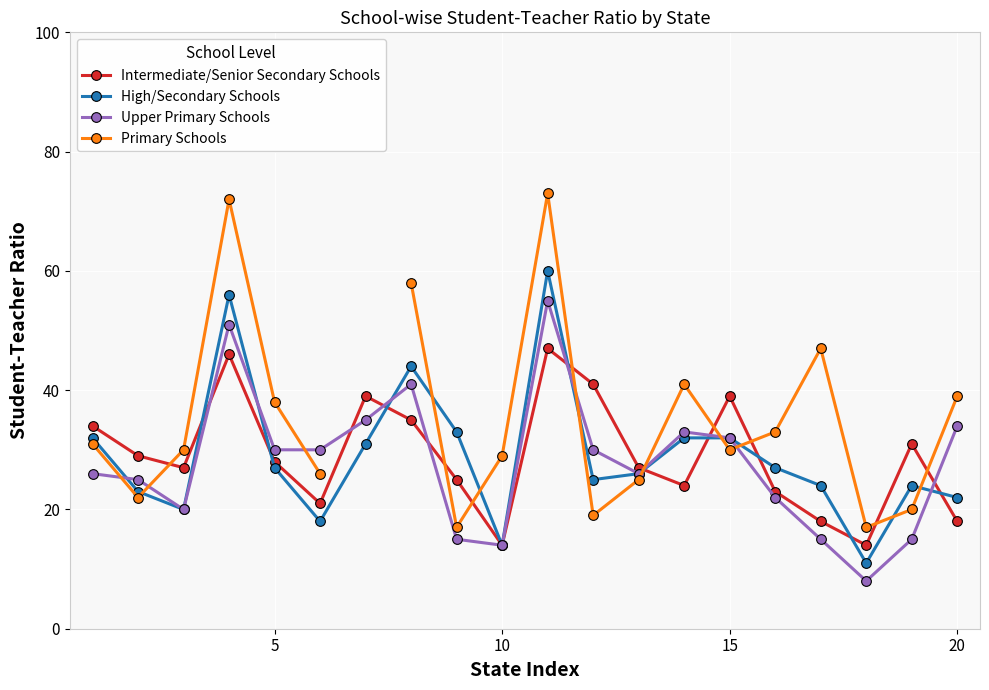

Is it true that Upper Primary Schools equals 57 at 20?

False